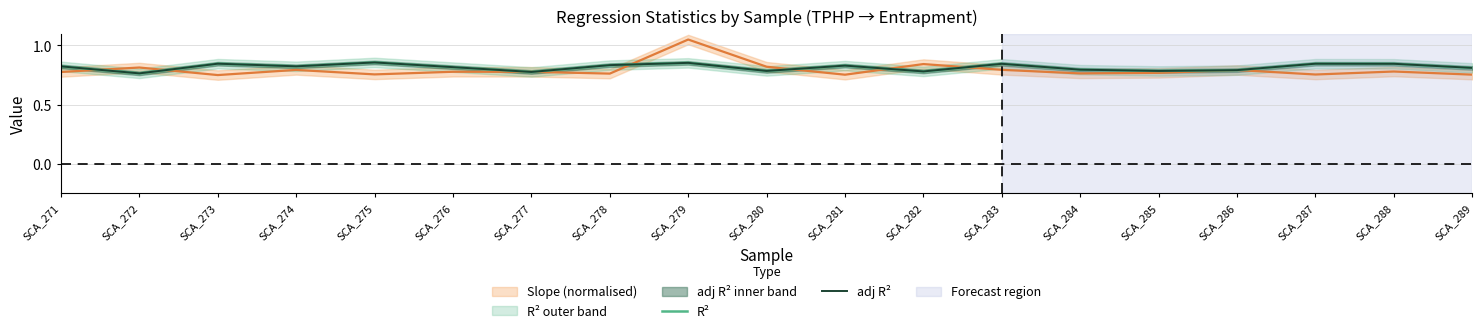

Is it true that adj R² equals 0.8 at SCA_286?

True